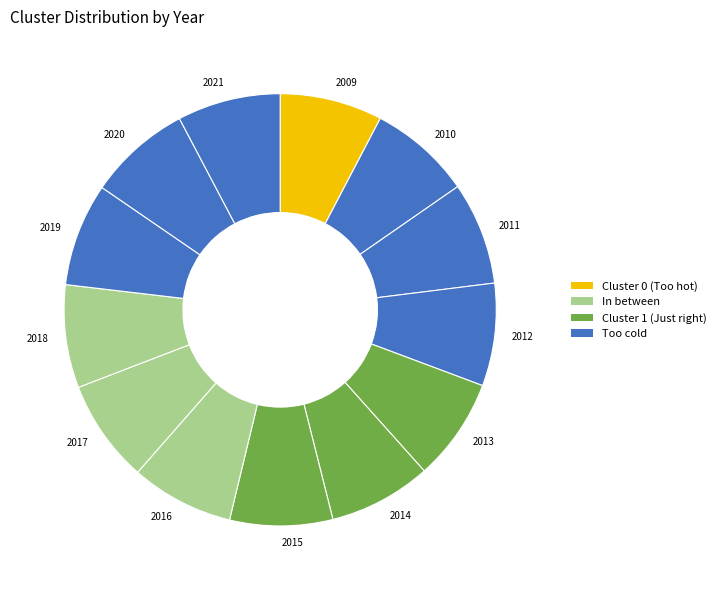

Is 2010 the majority of the pie?

No